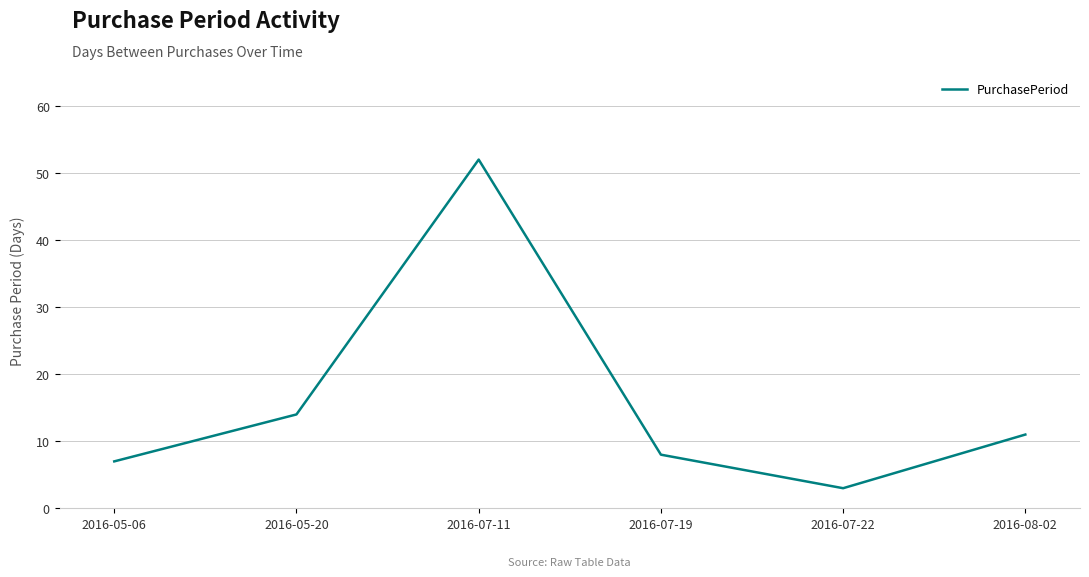

At which category does the data reach its first local peak?

2016-07-11